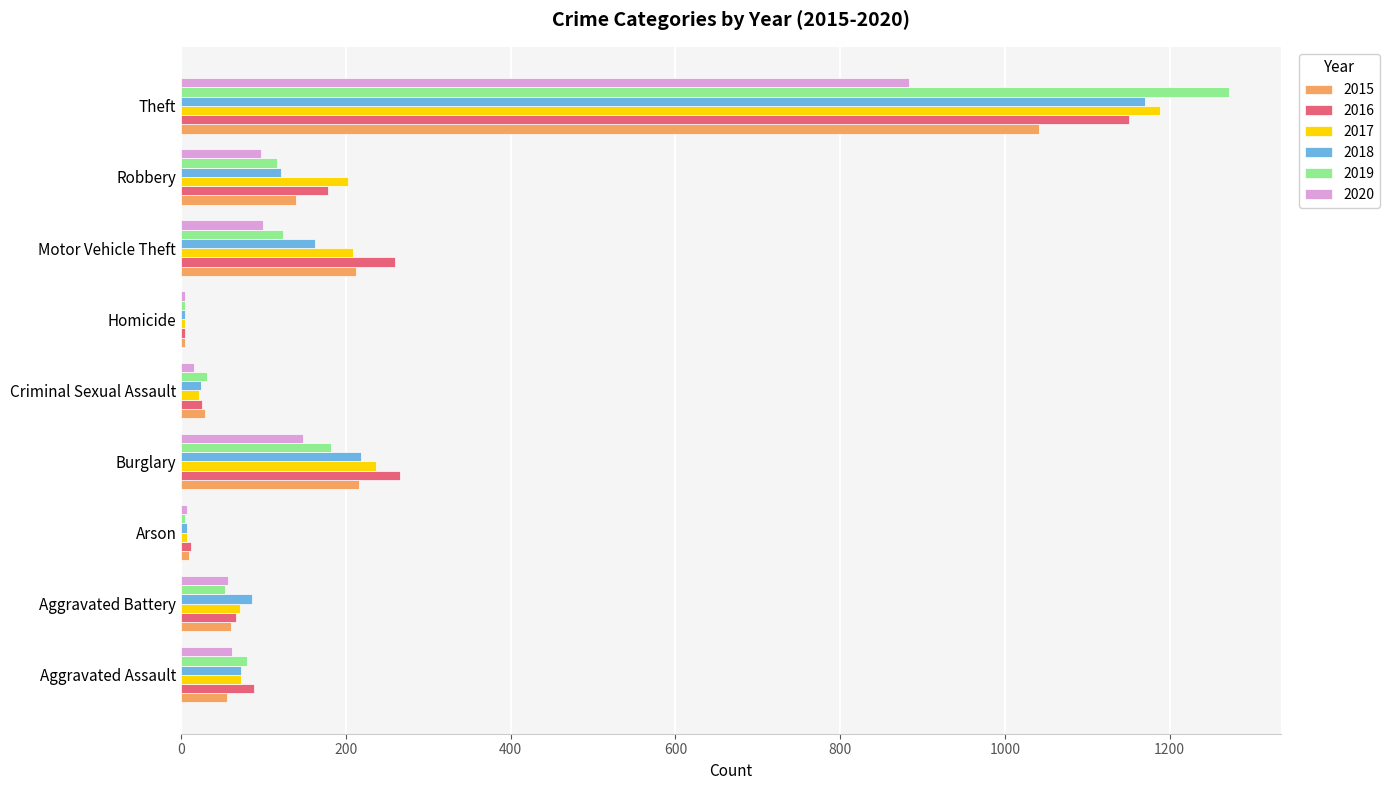

What is the difference between the 2016 values at Burglary and Theft?

885